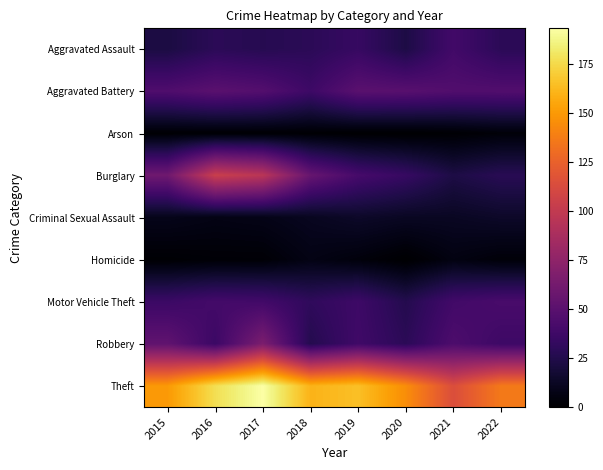

Between 2017 and 2021, which is larger?

2021